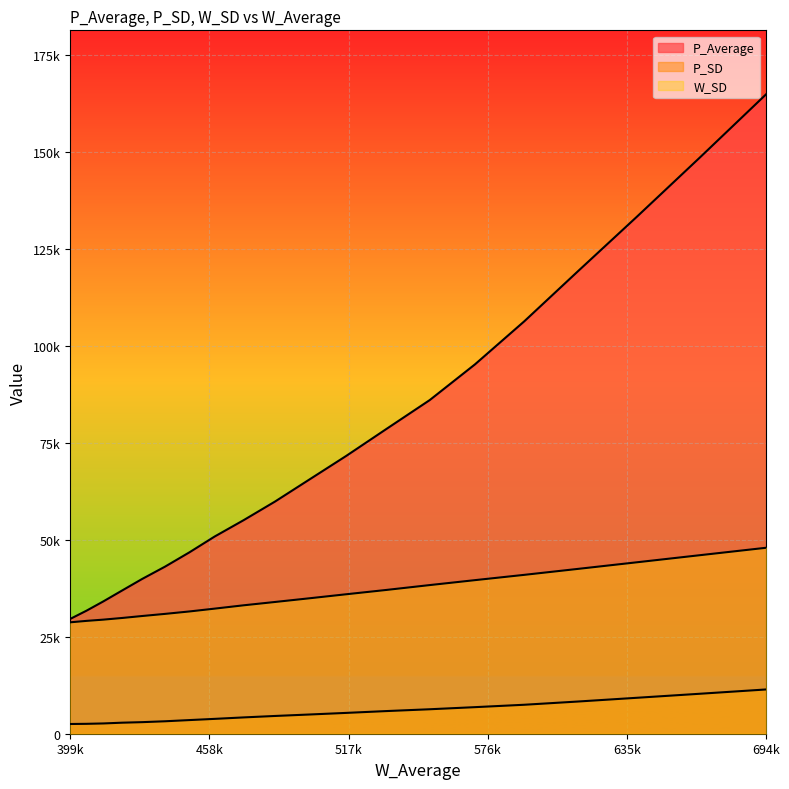

How many lines are shown in the chart?

3